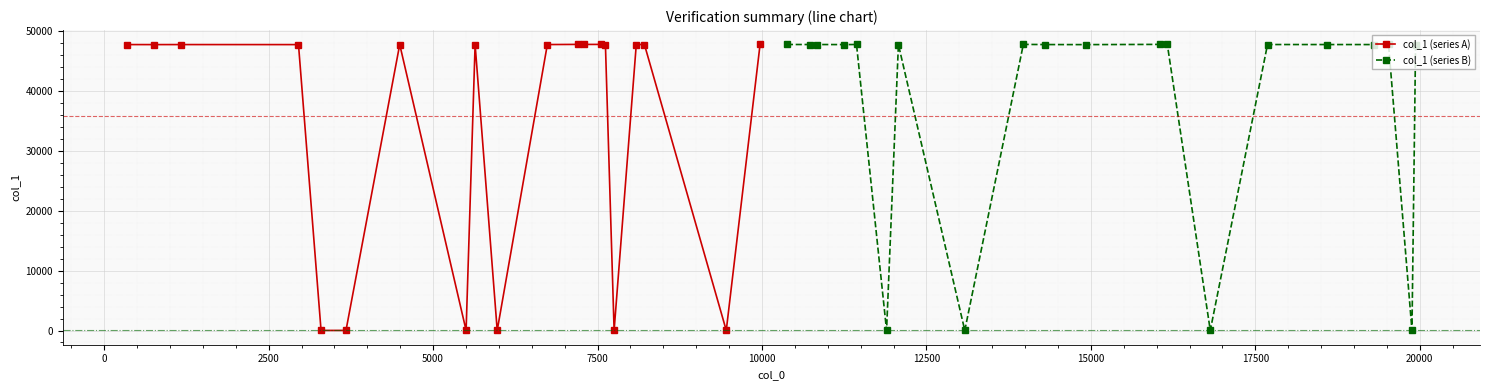

How many values in the col_1 (series A) series are below 47732?

10